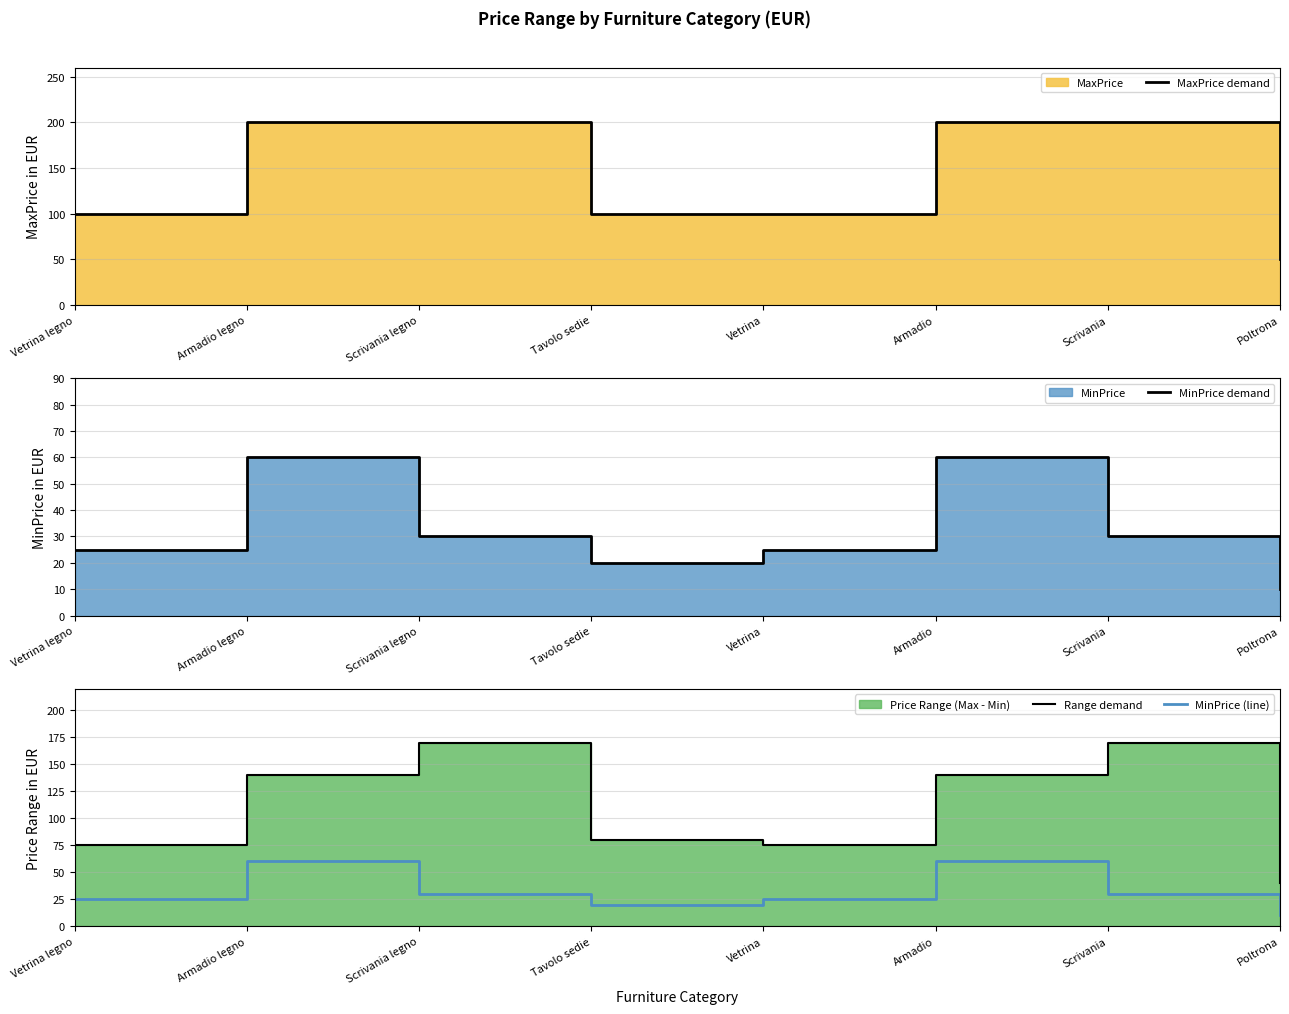

What is the value of the MinPrice (line) point at the 2nd from the left?

60